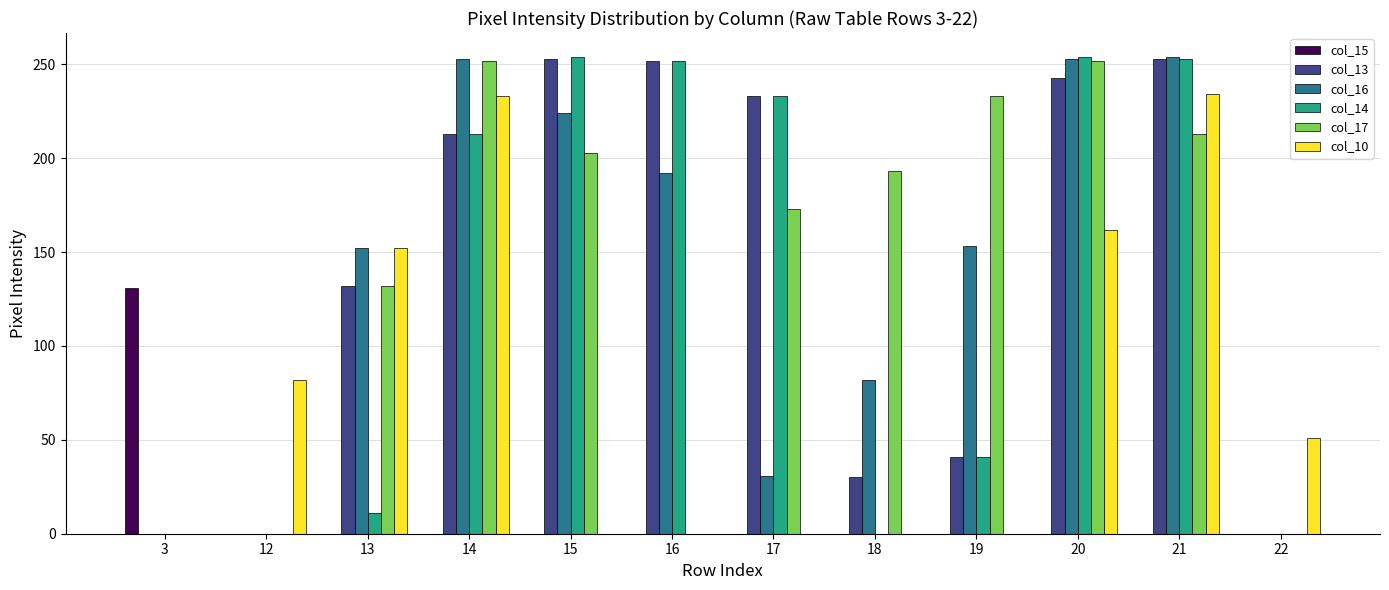

Are the bars grouped side by side (vs. stacked)?

Yes